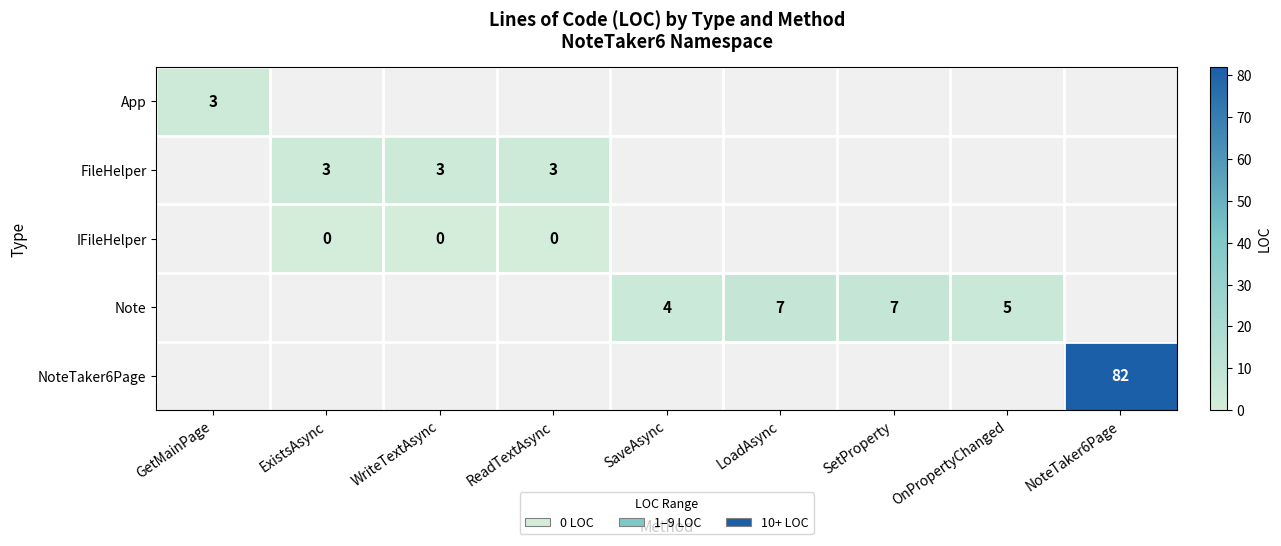

The value of Note at SetProperty is 7. True or false?

True